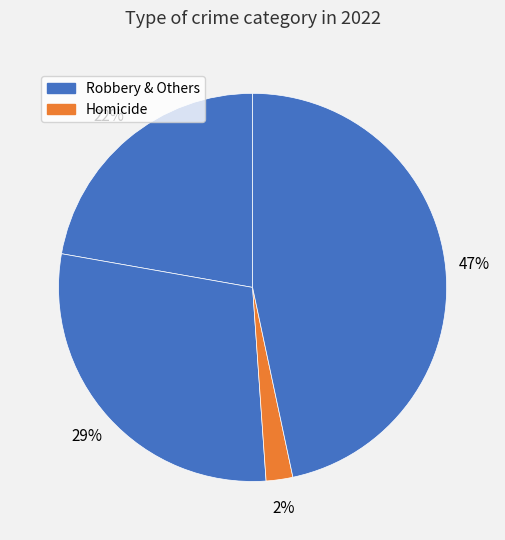

Is there any slice that represents more than half of the pie?

No